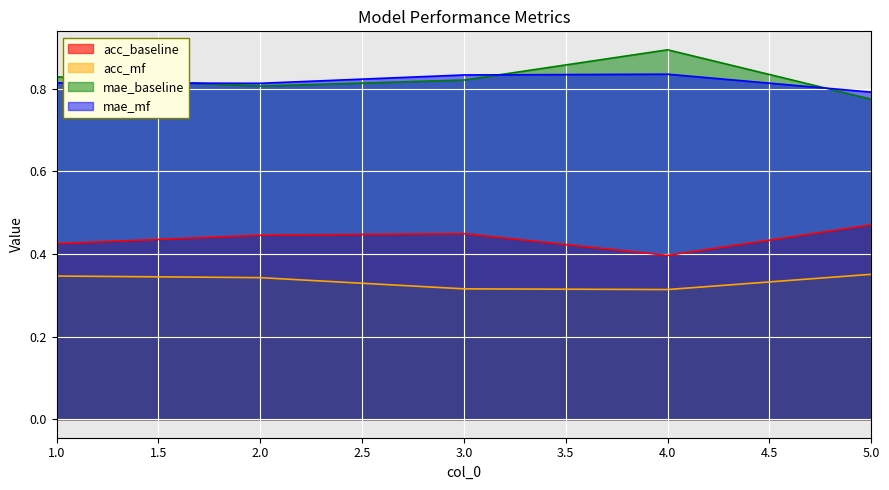

At which category does the chart reach its peak across all series?

4.0